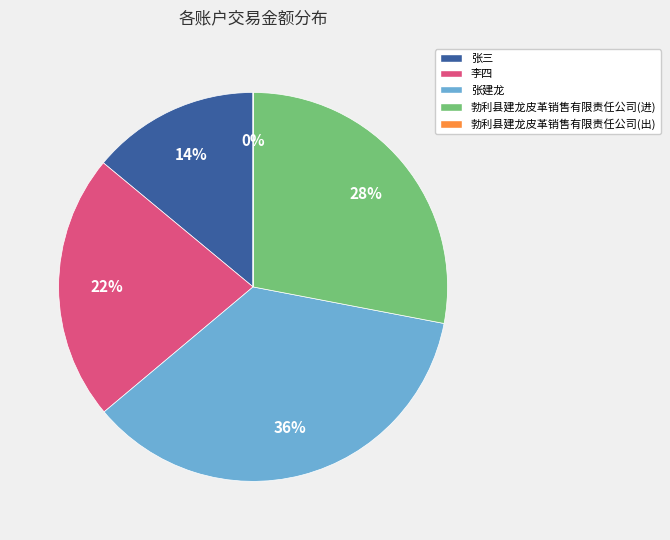

To the nearest percent, what is the difference between the largest and smallest slice percentages?

36%